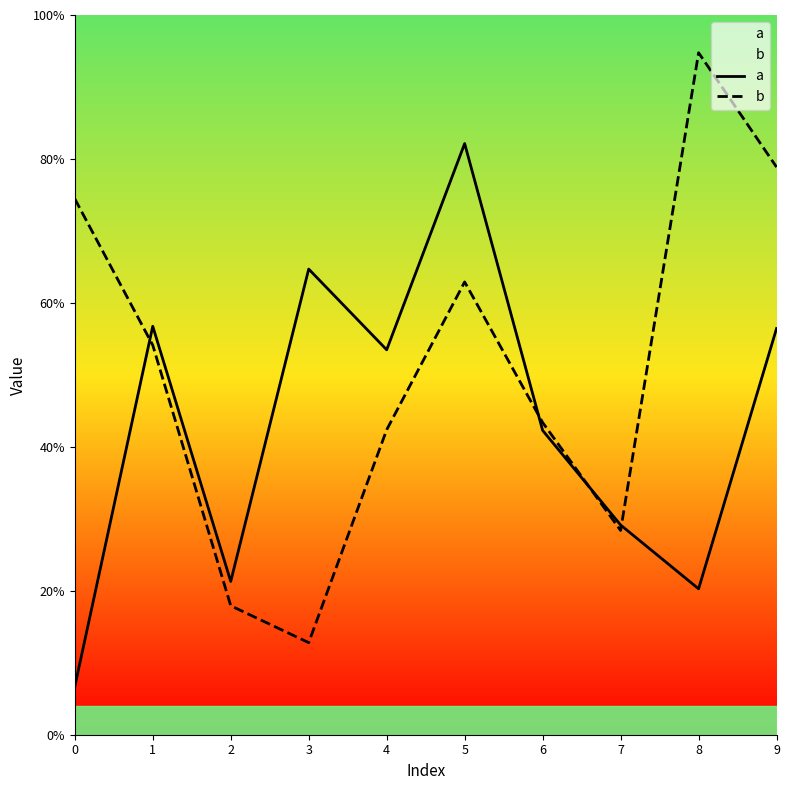

What is the difference between the maximum and minimum values in the b series?

0.8